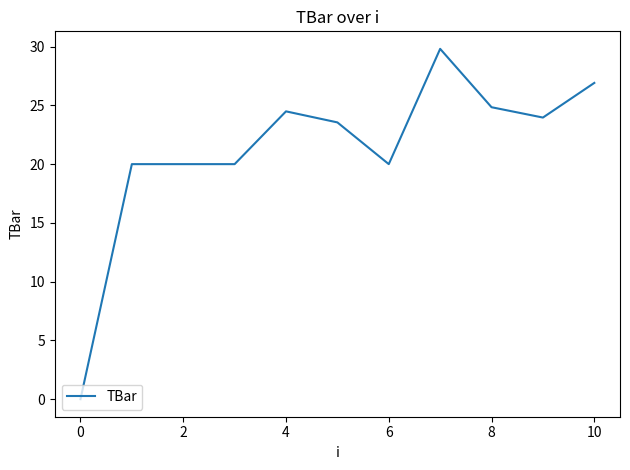

How many values are below 23?

5